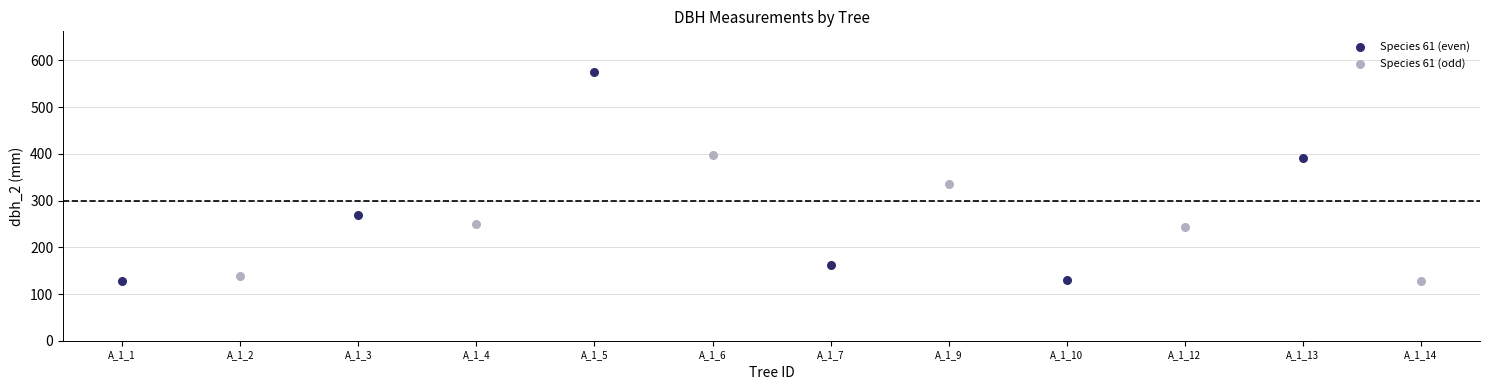

Which series reaches the maximum Y coordinate?

Species 61 (even)